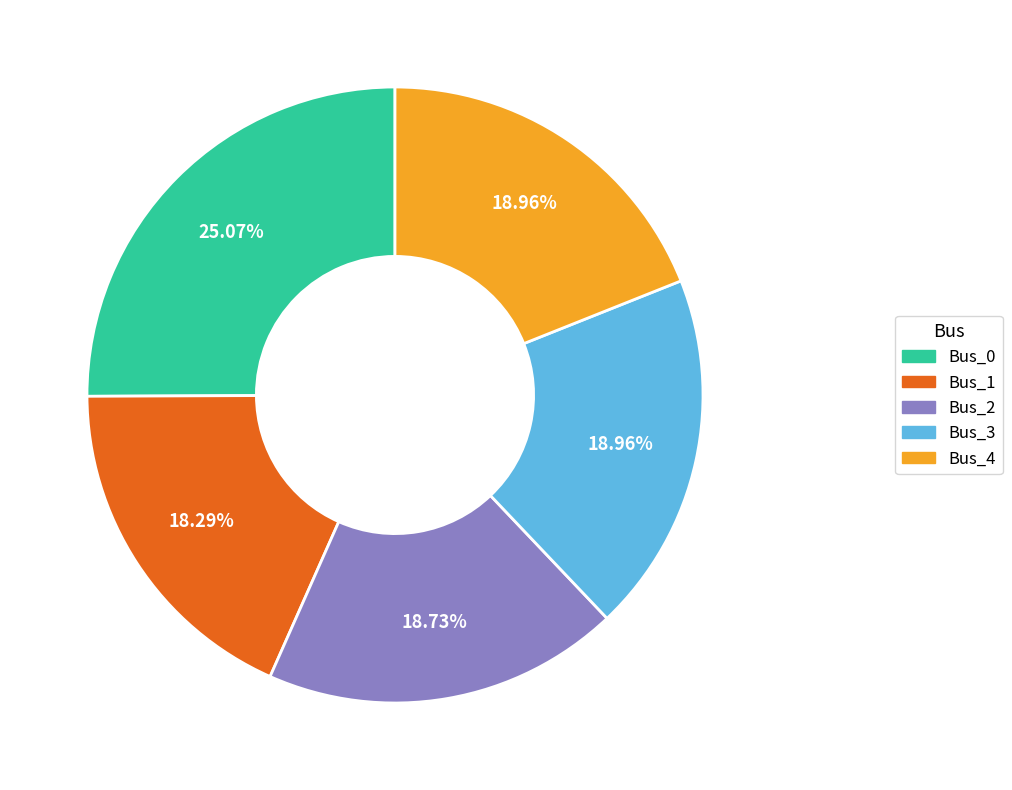

What percentage is NOT represented by Bus_2?

81.3%